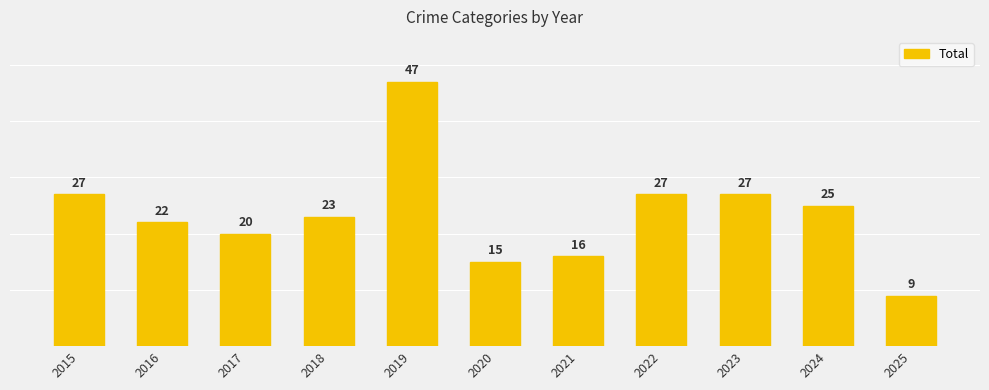

List the labels in order of value, largest first.

2019, 2015, 2022, 2023, 2024, 2018, 2016, 2017, 2021, 2020, 2025